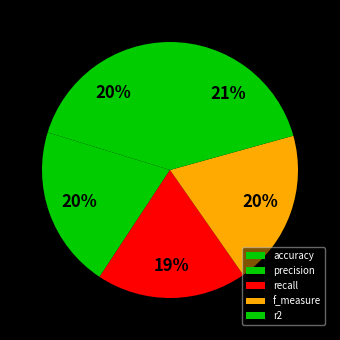

The recall slice represents 19% of the pie. True or false?

True